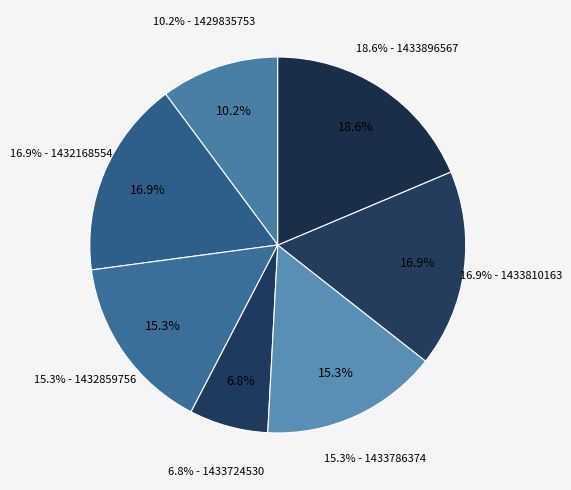

True or false: 1433810163 accounts for 17% of the total.

True